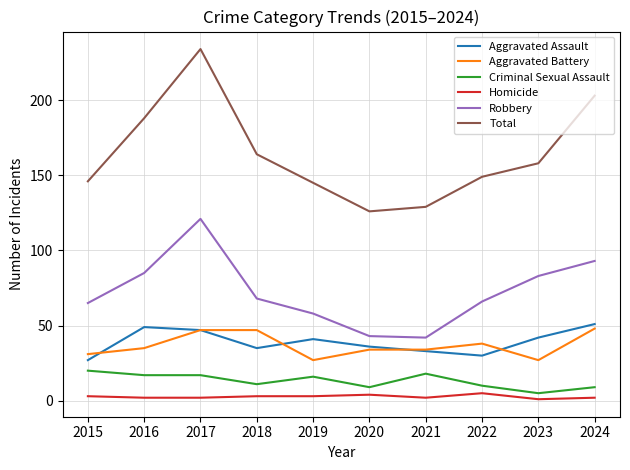

At which category does Aggravated Assault reach its first local valley?

2018